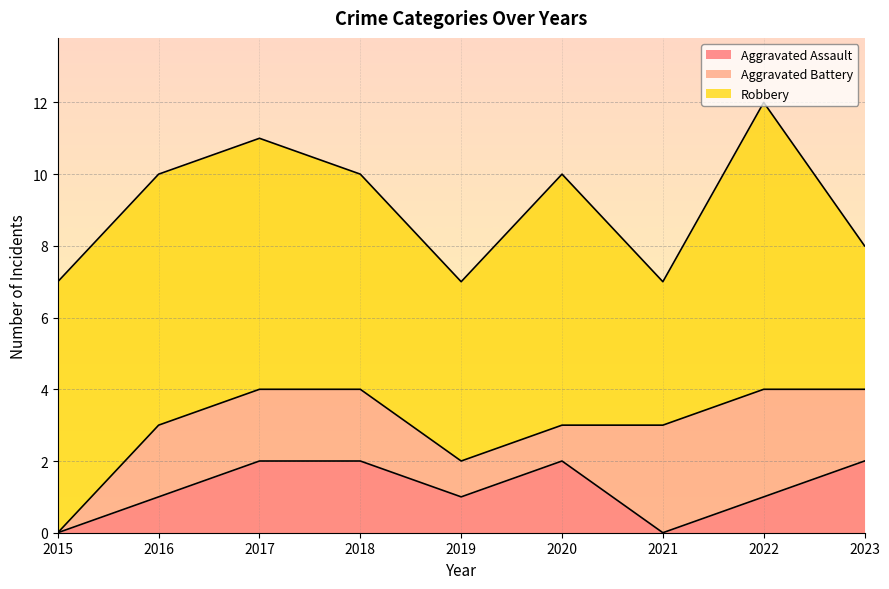

How many data points in Robbery are above 7?

1